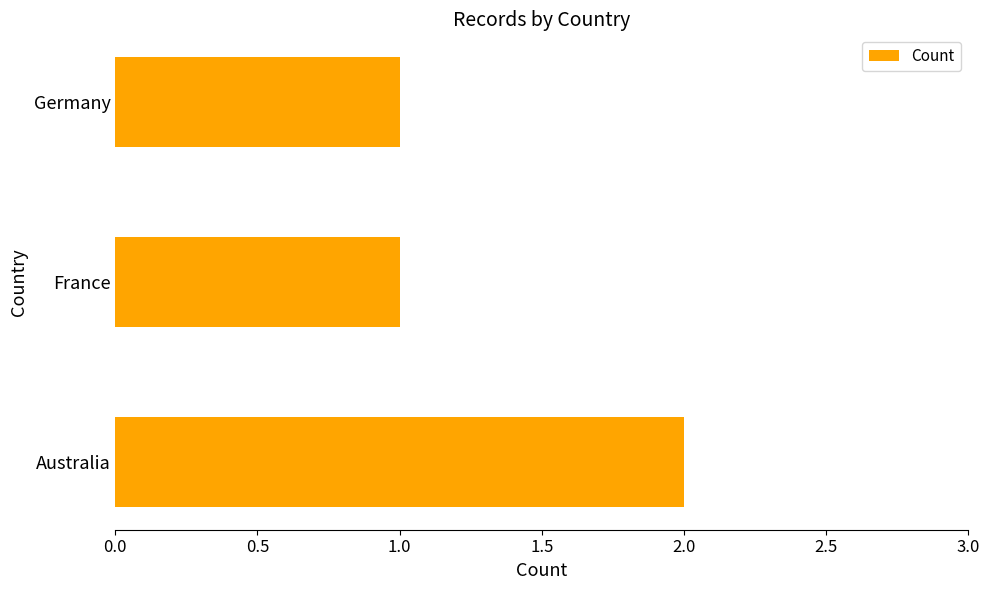

True or false: the data shows 0 at France.

False